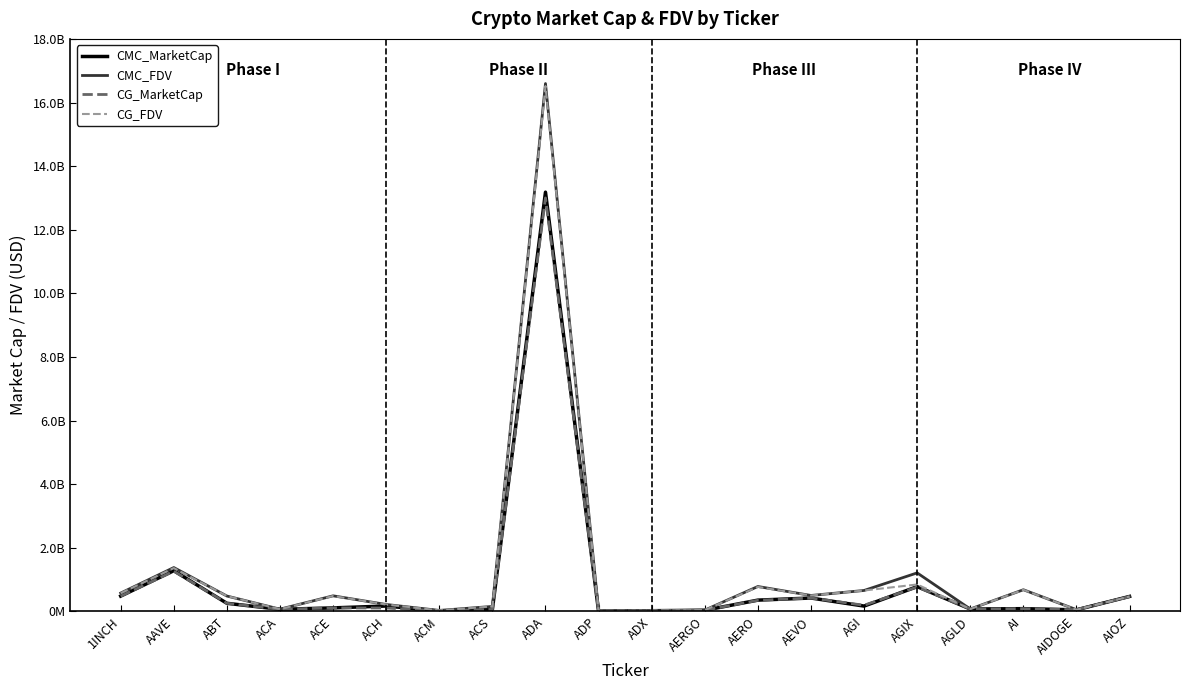

Does the chart display data point markers on the line(s)?

No